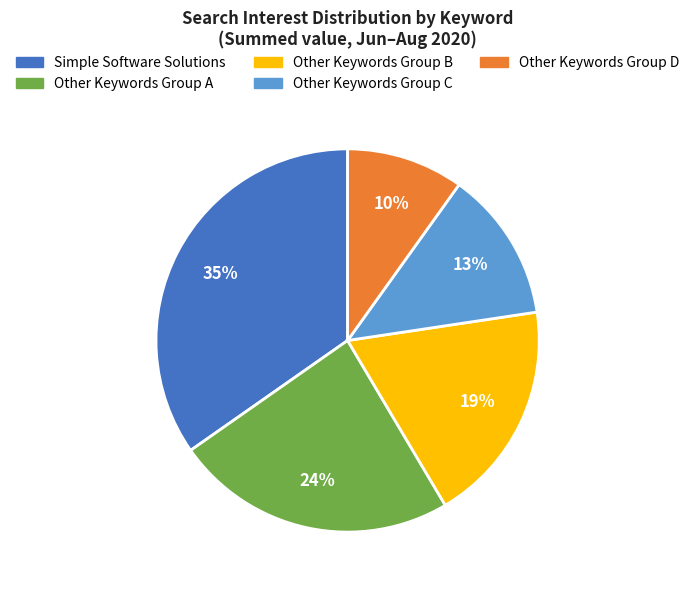

Is there any slice that represents more than half of the pie?

No